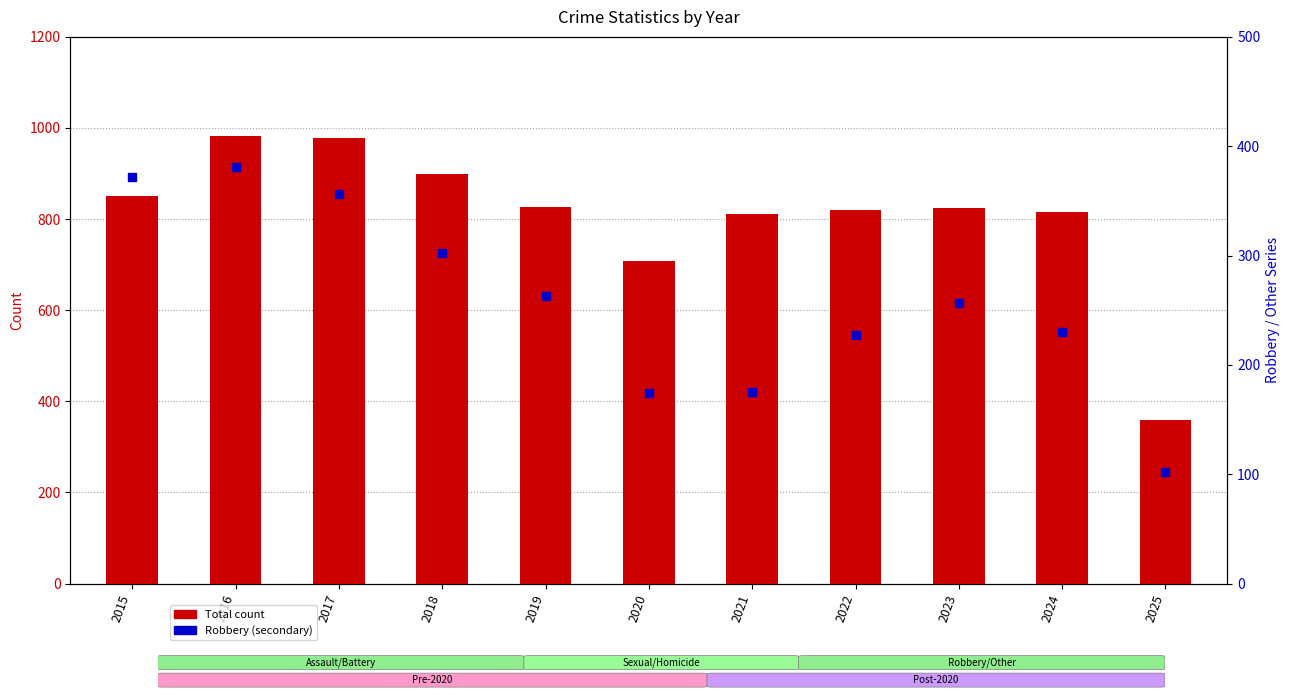

Which series has the widest spread of Y values?

Total count